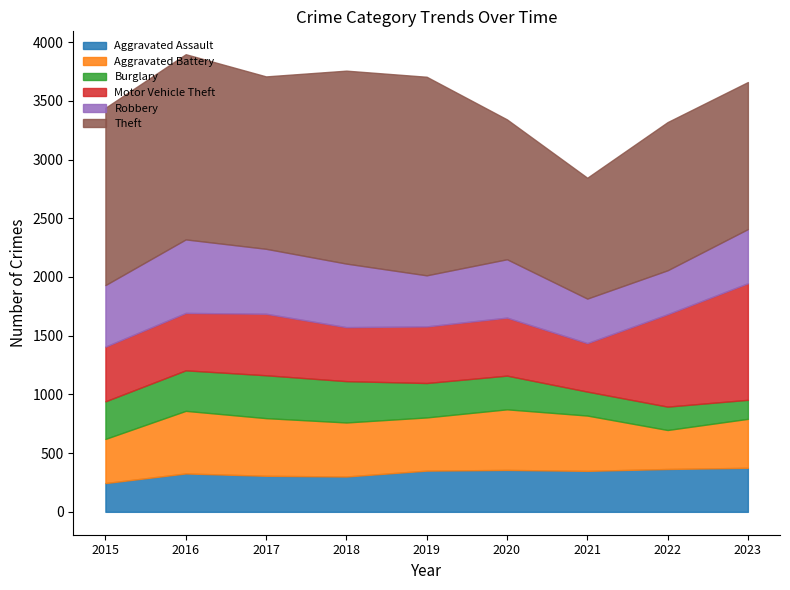

What is the value of the Burglary point at the 8th from the left?

199